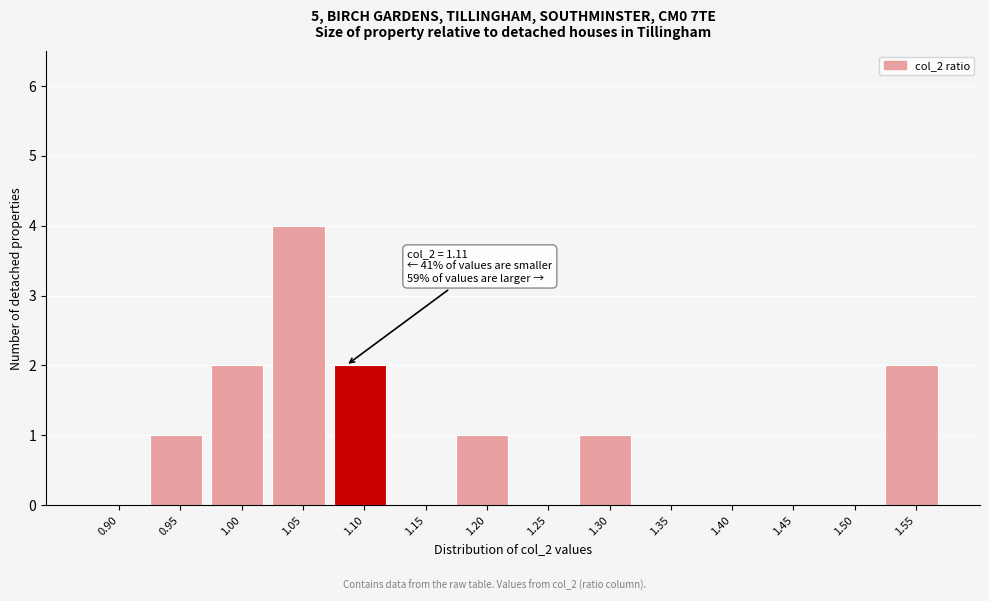

Reading left to right, what are all the values shown in this chart?

0.90=0	0.95=1	1.00=2	1.05=4	1.10=2	1.15=0	1.20=1	1.25=0	1.30=1	1.35=0	1.40=0	1.45=0	1.50=0	1.55=2